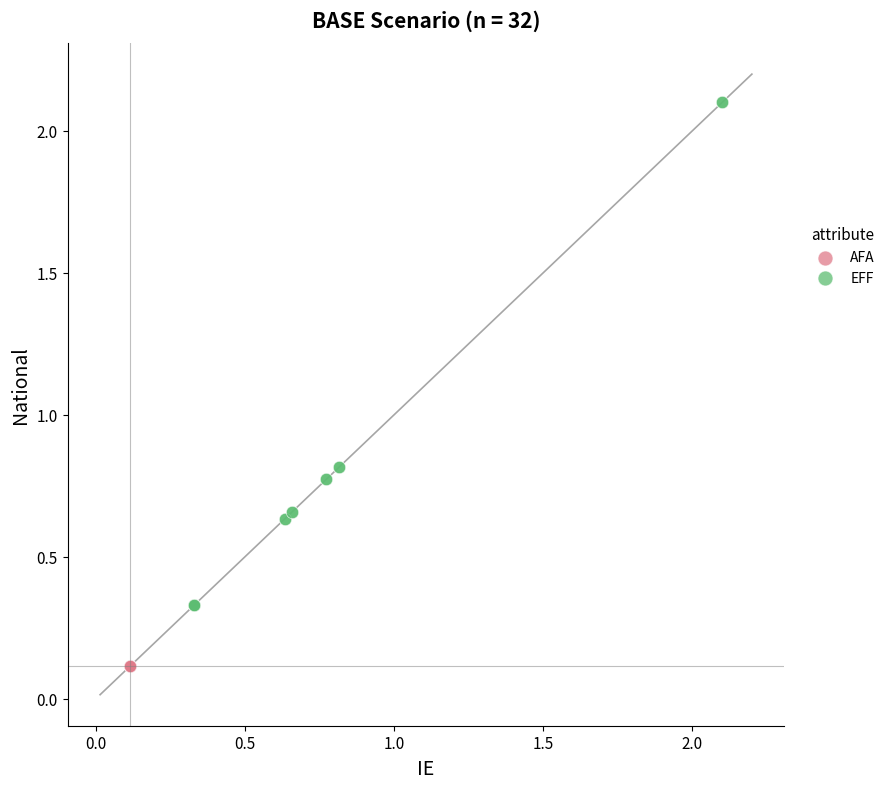

Which series contains the lowest Y value?

AFA